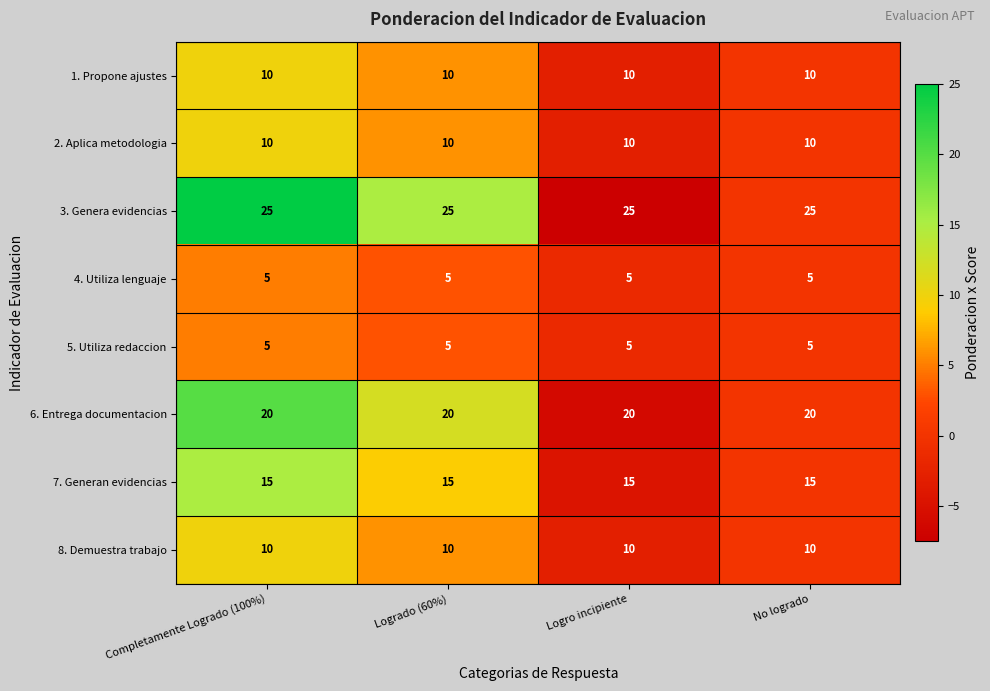

What is the difference between the highest and lowest values at Logrado (60%)?

20